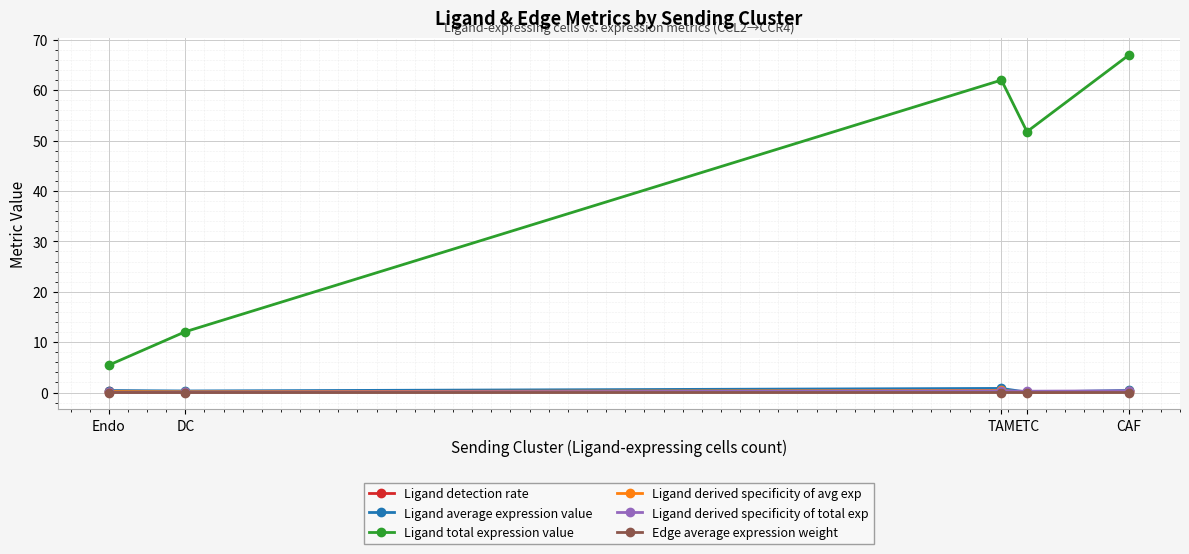

Which series has the largest range (max minus min)?

Ligand total expression value